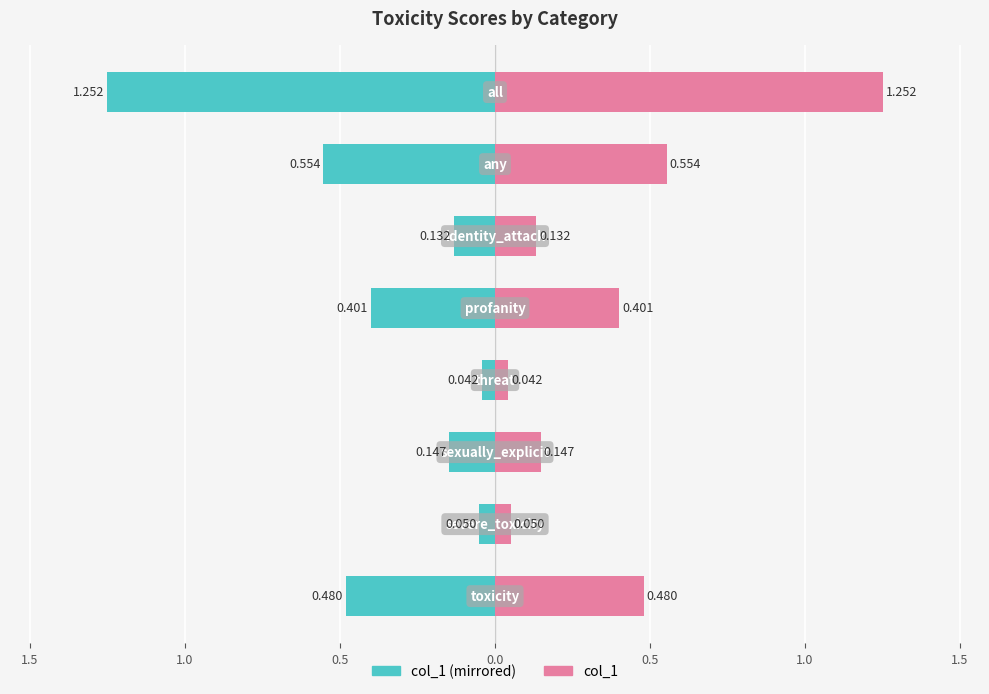

How many data points does each series have?

8